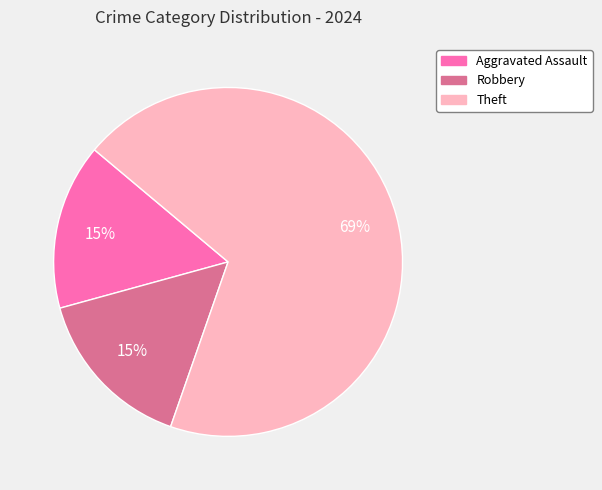

Is there a majority slice in this chart?

Yes